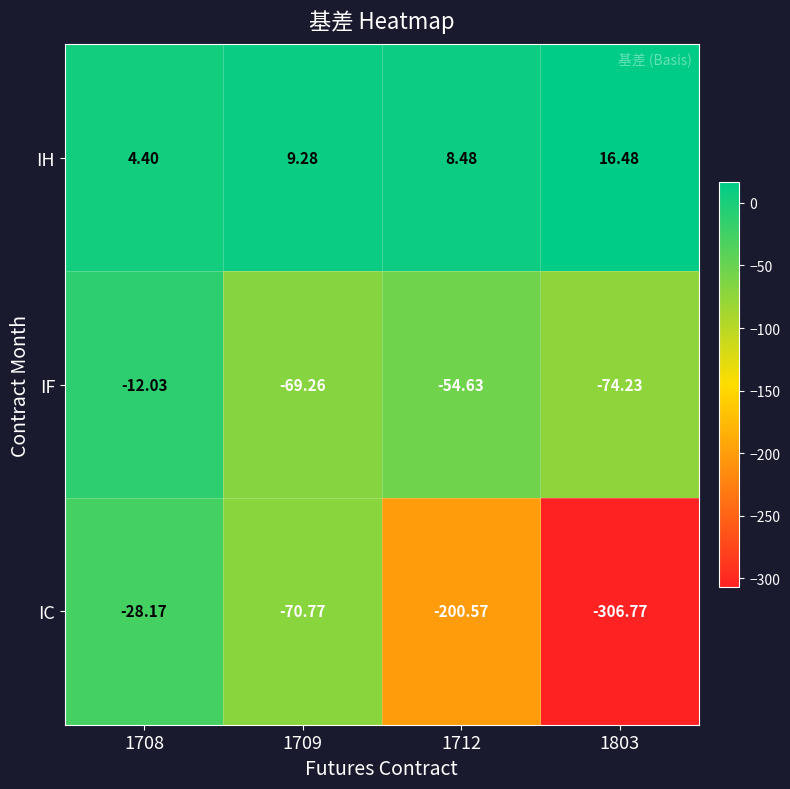

Which series has the widest spread of values?

IC